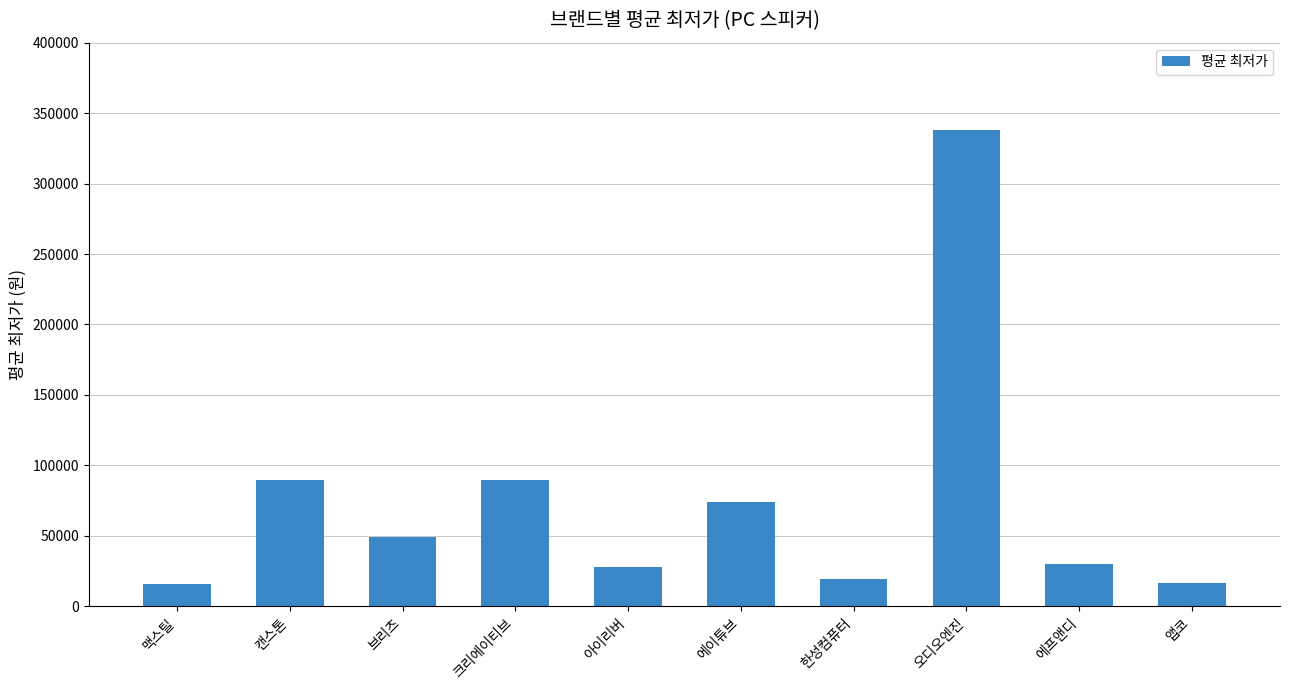

Approximately how many times larger is the value at 에프앤디 compared to 맥스틸?

1.9